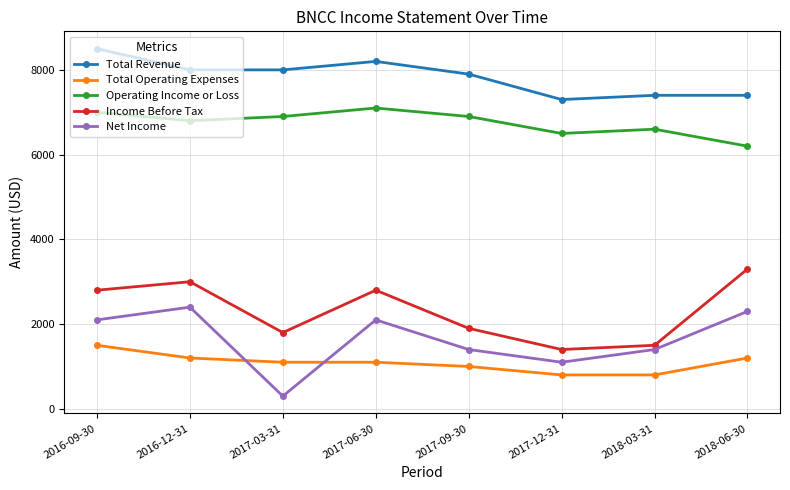

Which category has the lowest value across all series?

2017-03-31